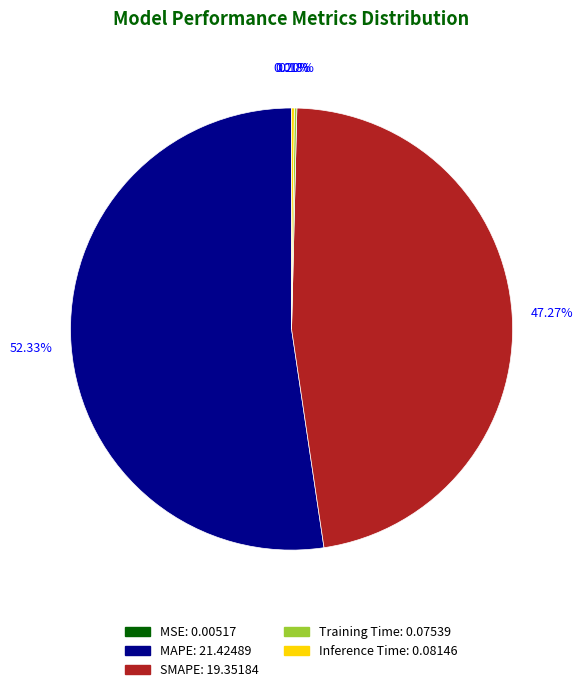

Is the sum of SMAPE and MAPE greater than half?

Yes